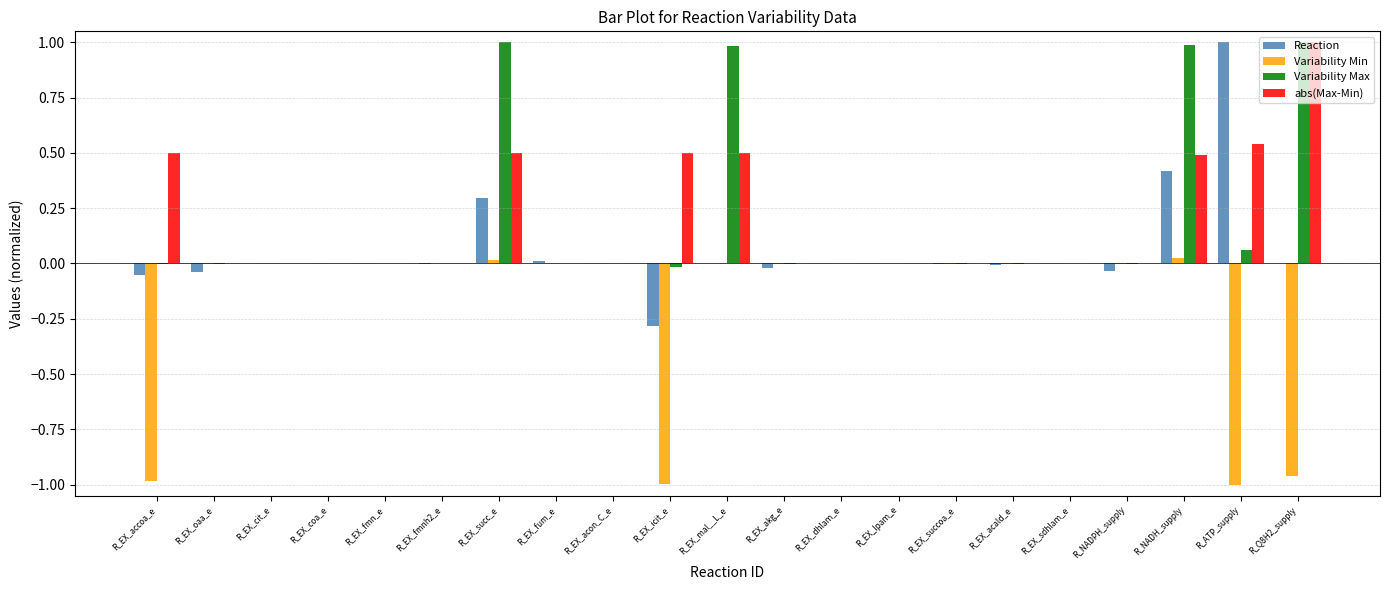

What are all the series names shown in the legend?

Reaction, Variability Min, Variability Max, abs(Max-Min)